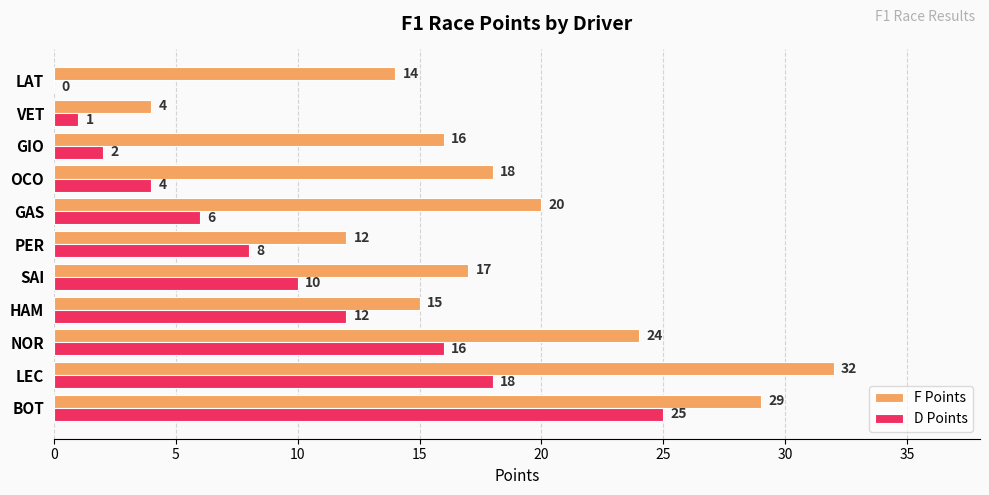

What is the sum of the D Points values at OCO and VET?

5